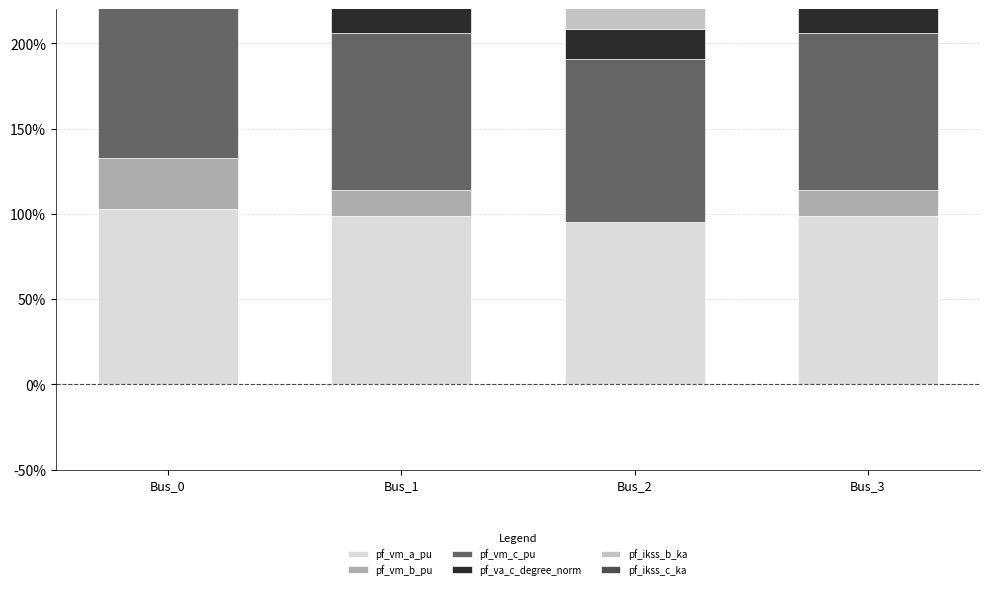

Which has a higher value, Bus_0 or Bus_2?

Bus_0